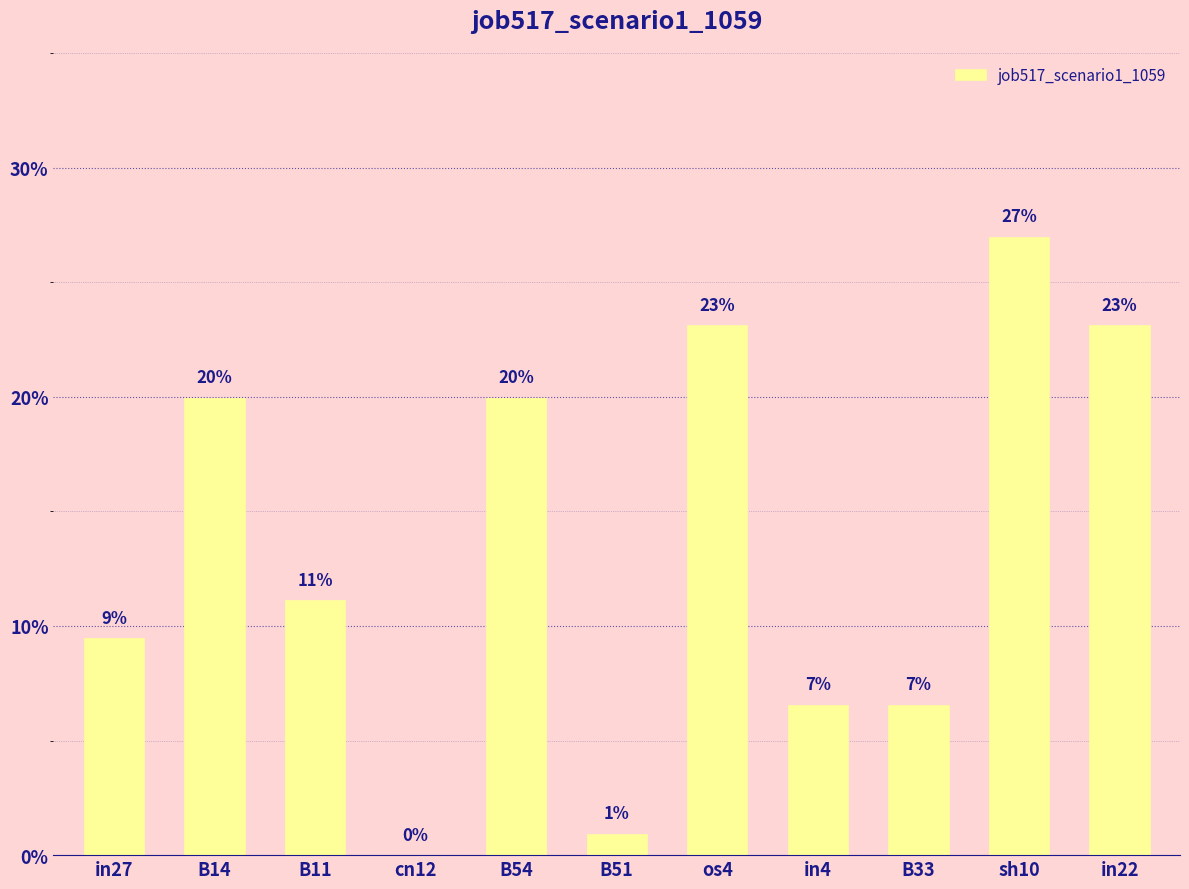

Which category has the lowest value across all series?

cn12